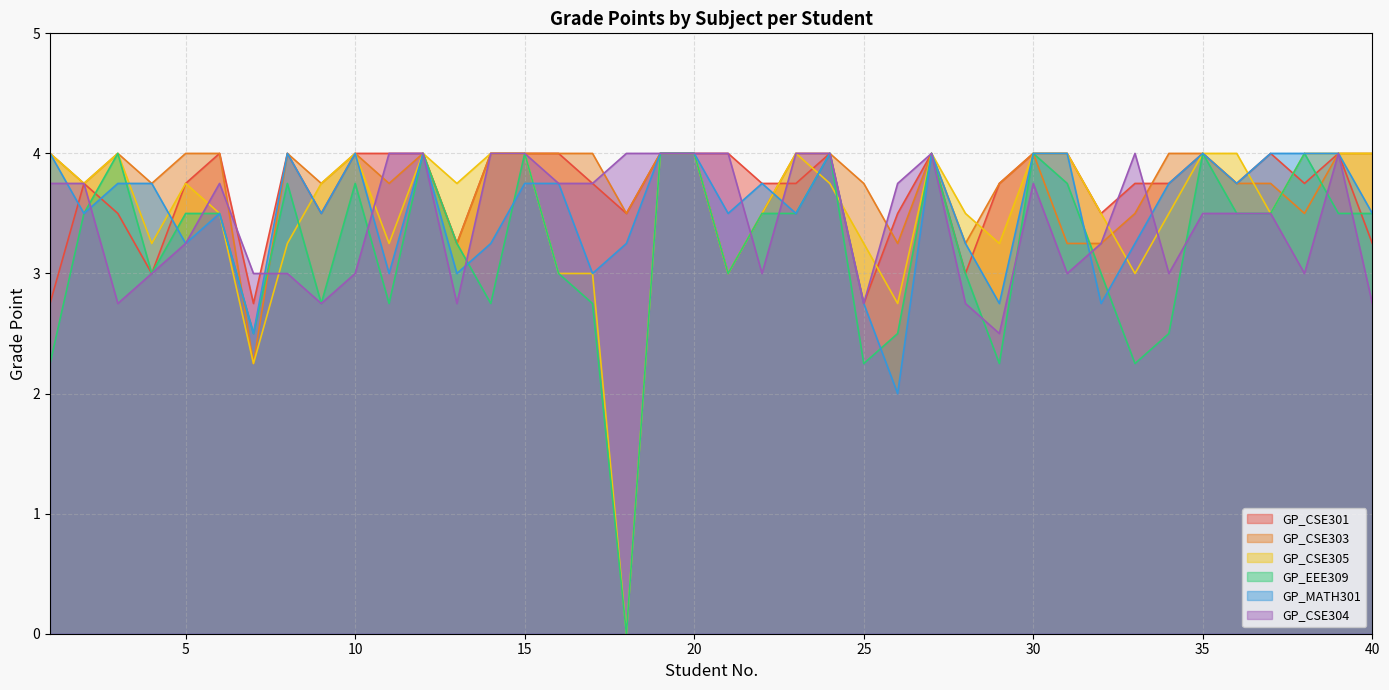

True or false: GP_CSE303 and GP_CSE301 intersect in this chart.

True